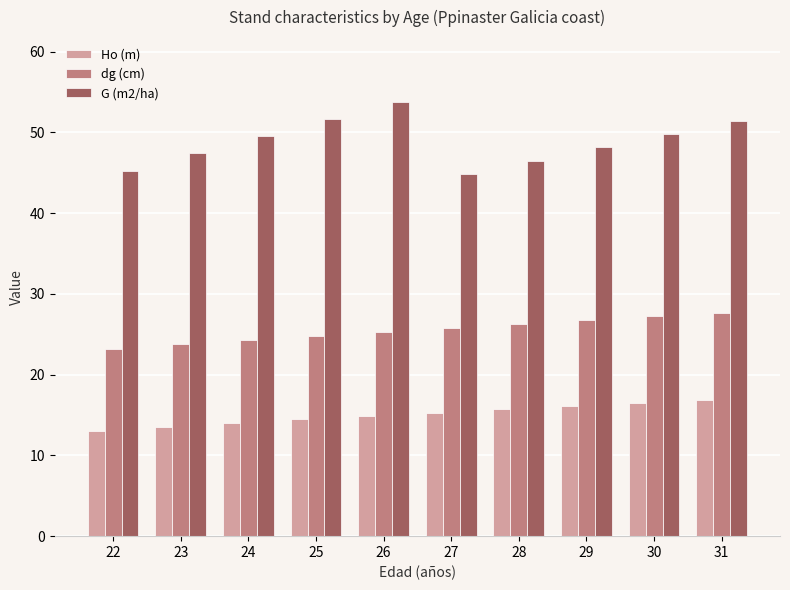

List the series in order of their peak value, highest first.

G (m2/ha), dg (cm), Ho (m)